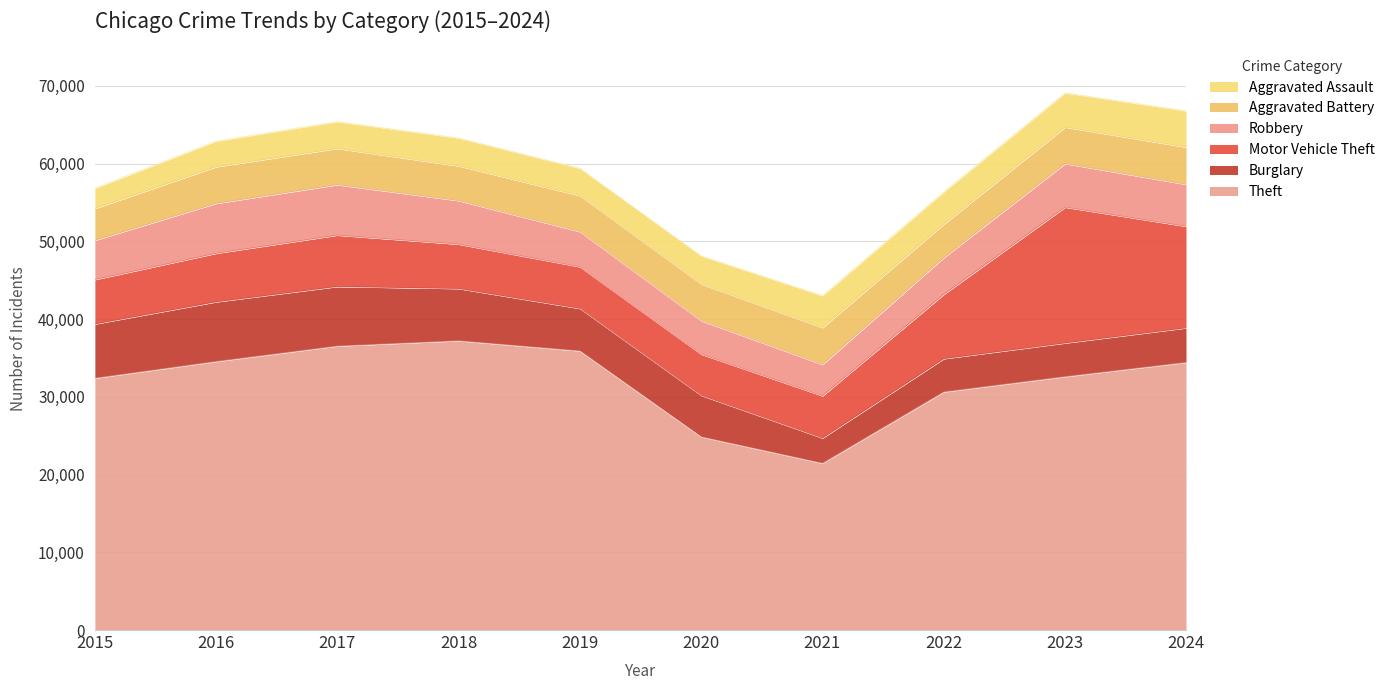

Reading left to right, transcribe all the data shown in this chart.

Theft: 32408	34556	36543	37223	35916	24861	21466	30642	32610	34442
Burglary: 6965	7664	7650	6708	5458	5329	3237	4270	4318	4433
Motor Vehicle Theft: 5712	6247	6610	5713	5360	5299	5425	8276	17475	13060
Robbery: 5049	6420	6490	5601	4519	4302	4033	4729	5607	5396
Aggravated Battery: 4091	4711	4664	4467	4635	4732	4750	4310	4693	4793
Aggravated Assault: 2608	3302	3457	3596	3518	3616	4104	4147	4414	4667